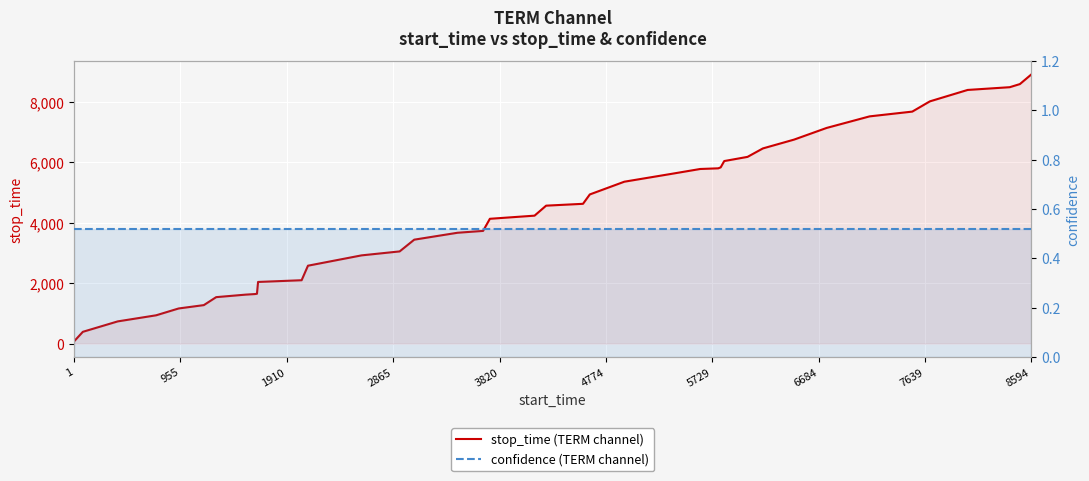

The value of confidence (TERM channel) at 1 is 0.5. True or false?

True